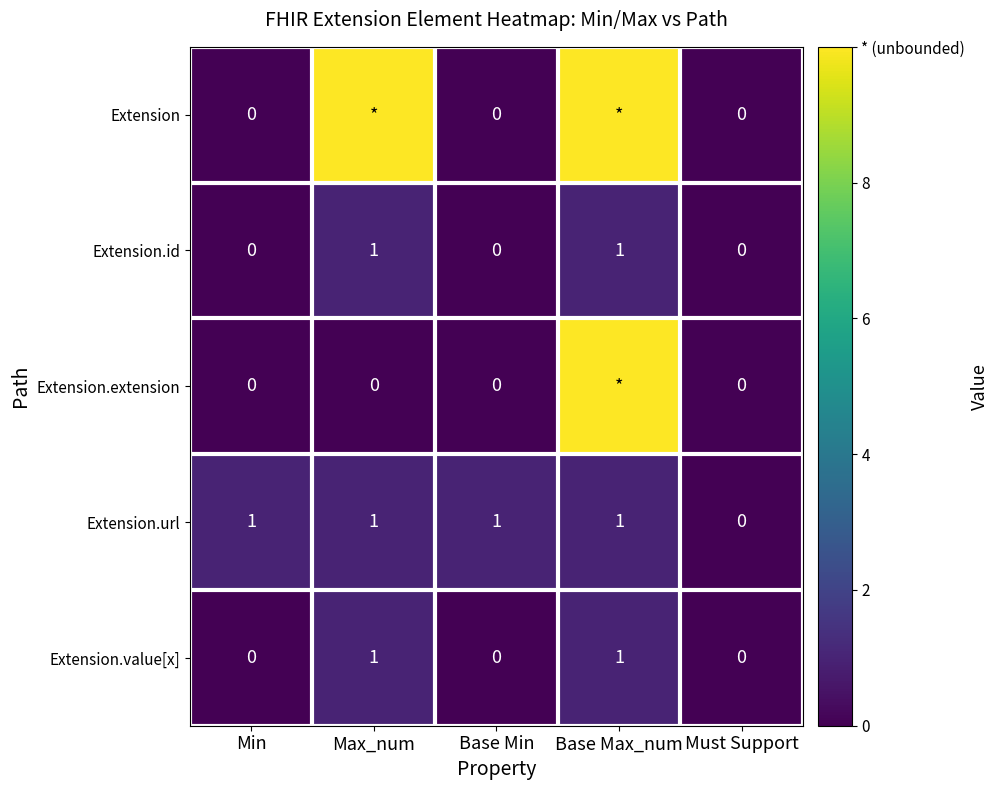

At which label does Extension.url reach its minimum?

Must Support